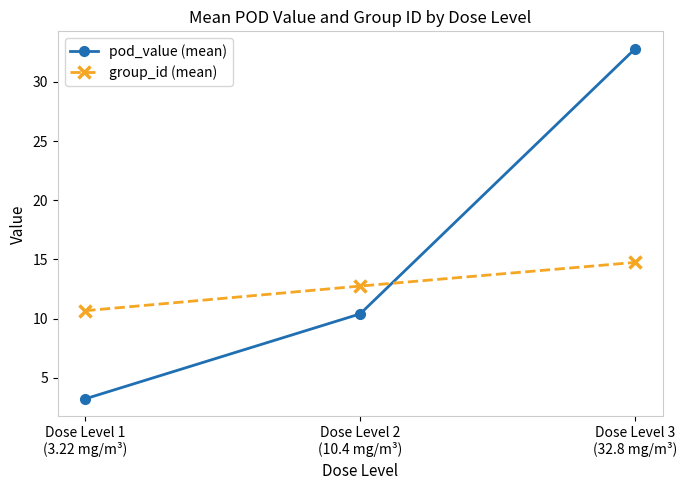

Does the chart display data point markers on the line(s)?

Yes